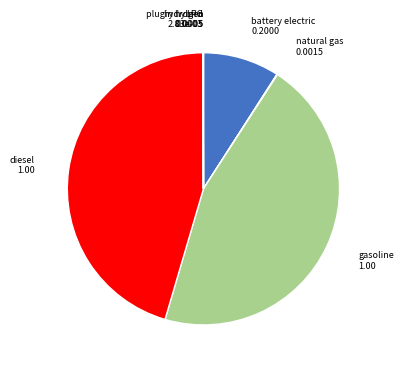

Is there a majority slice in this chart?

No